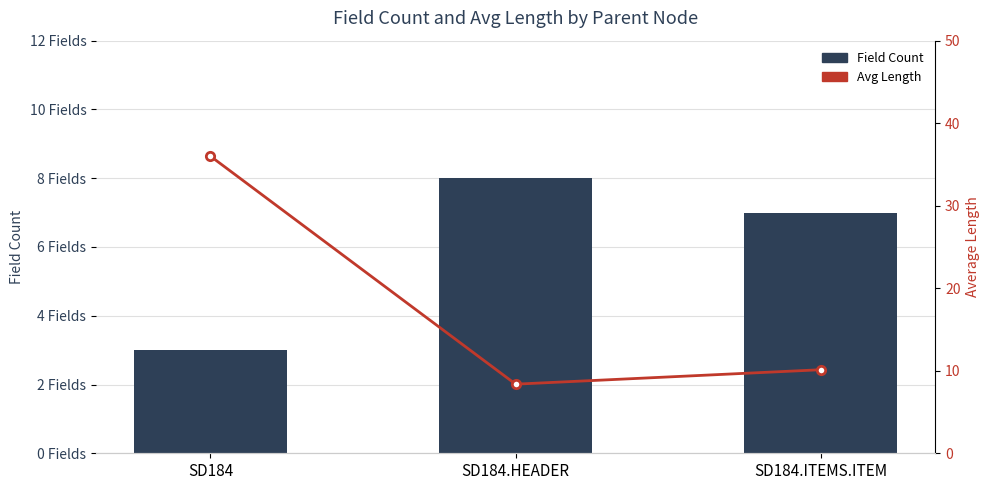

Reading left to right, transcribe all the data shown in this chart.

Field Count: SD184=3.0	SD184.HEADER=8.0	SD184.ITEMS.ITEM=7.0
Avg Length: SD184=36.0	SD184.HEADER=8.4	SD184.ITEMS.ITEM=10.1